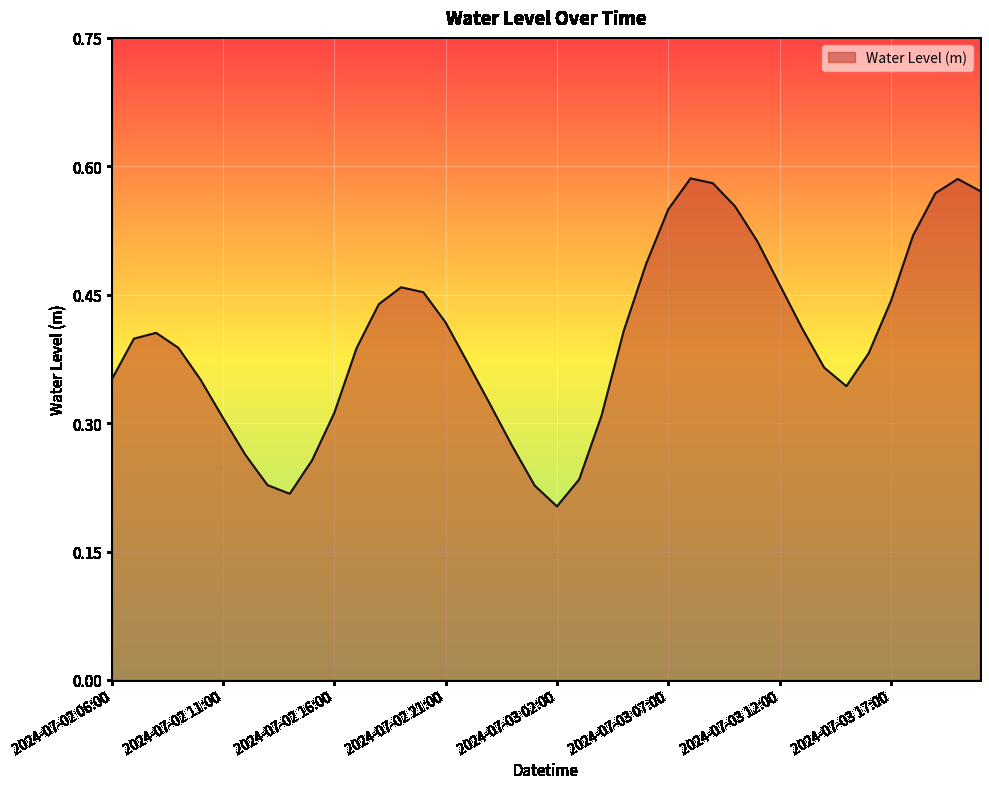

What is the difference between the maximum and minimum values?

0.4